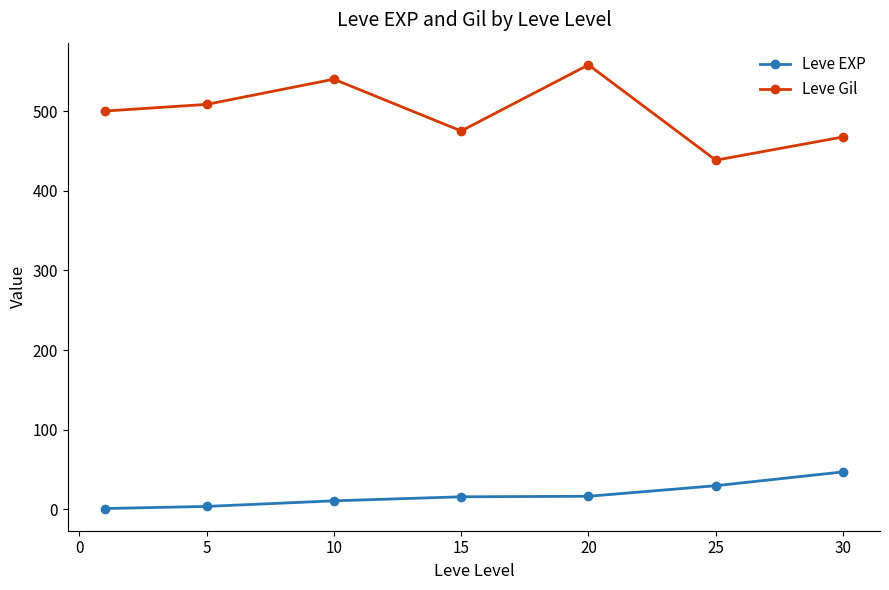

Which series has the largest total across all categories?

Leve Gil